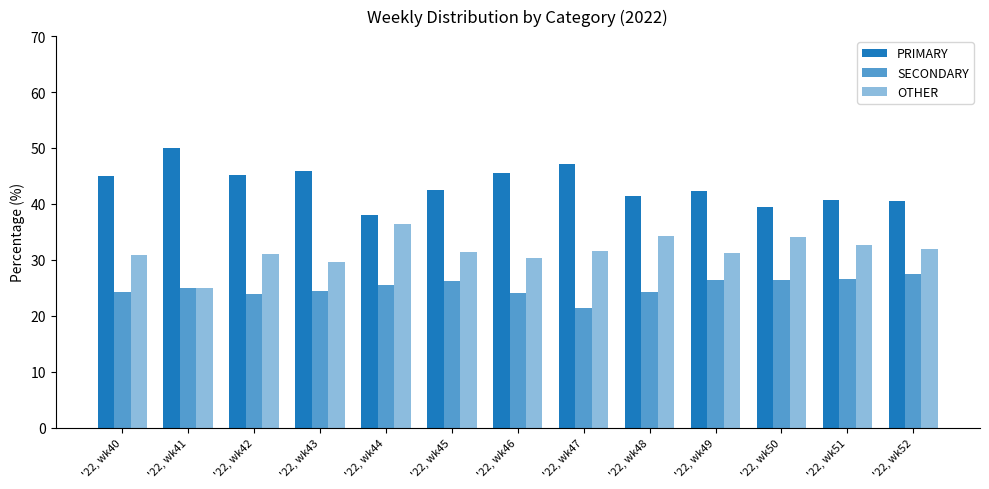

What is the difference between the OTHER values at '22, wk41 and '22, wk45?

6.3